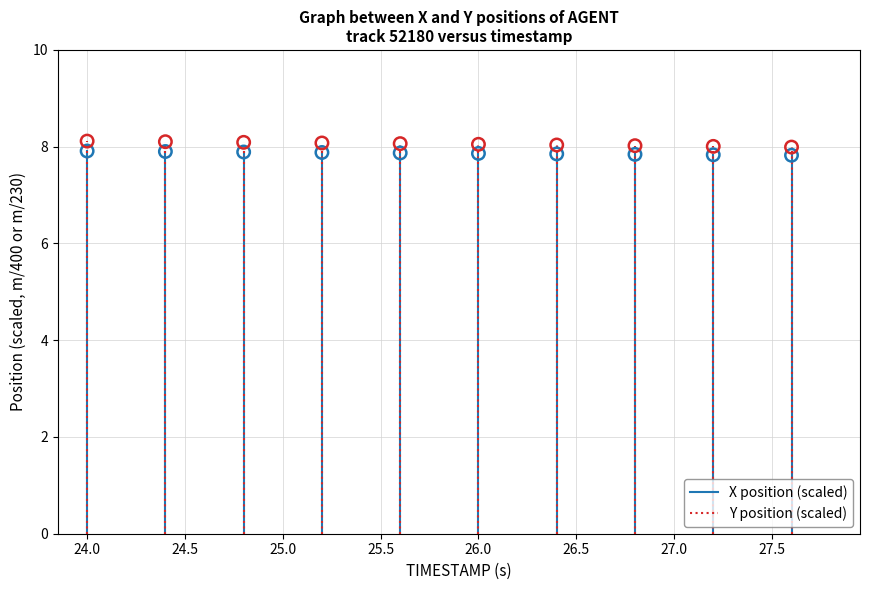

Which series contains the lowest Y value?

X position (scaled)